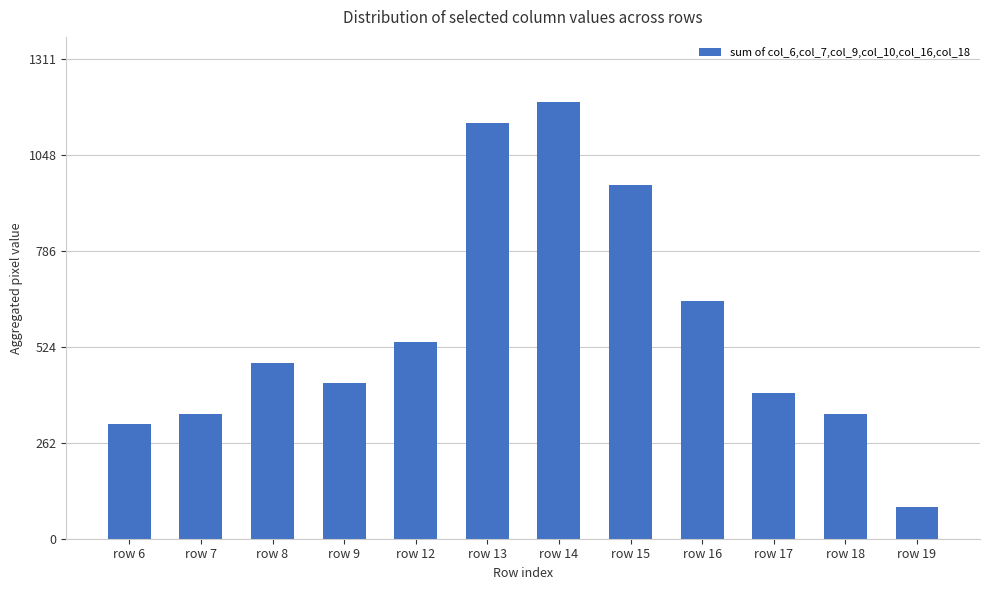

Which category has the lowest value across all series?

row 19